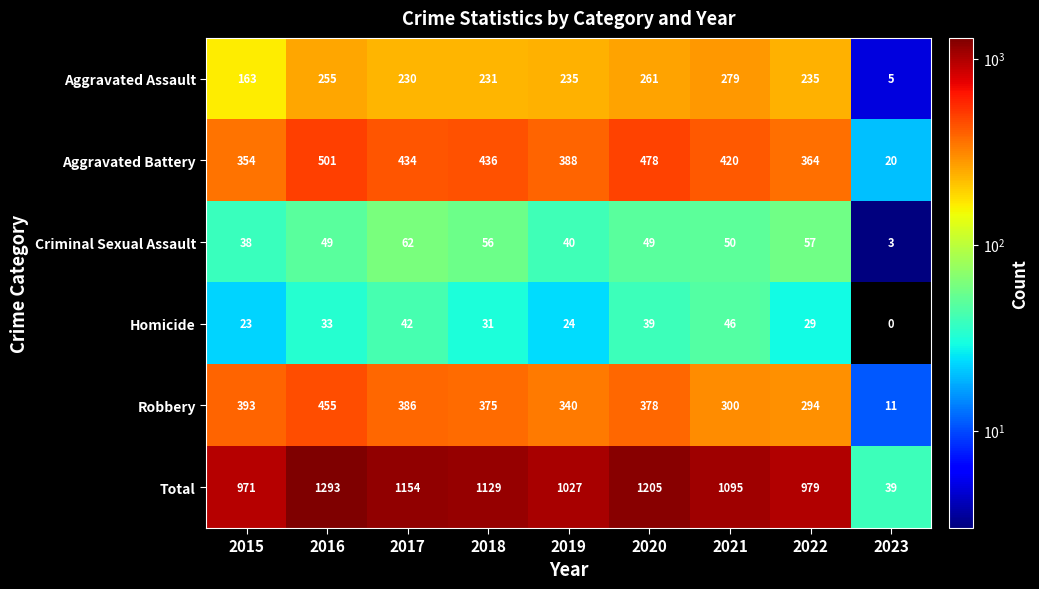

What is the lowest value of the Aggravated Assault series?

5